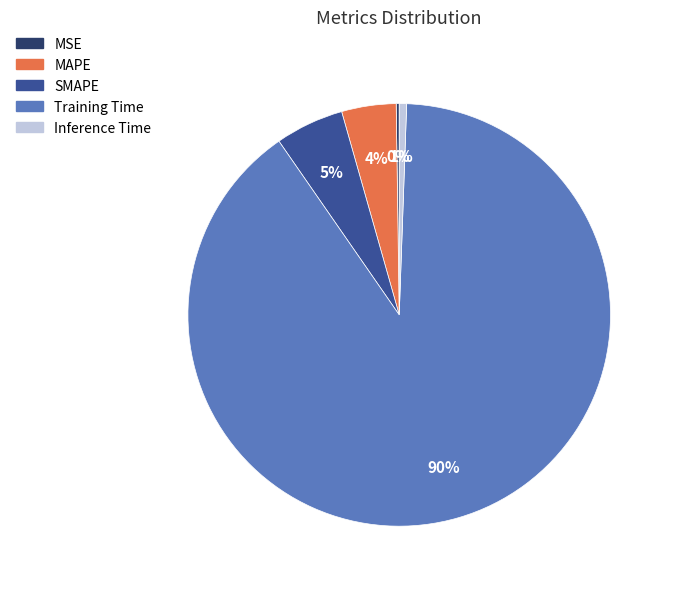

Combined, do SMAPE and Inference Time account for over 50%?

No